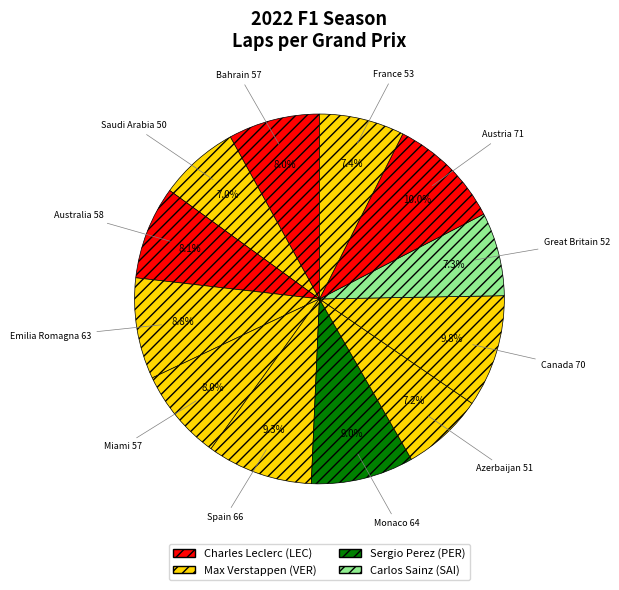

How many segments does this pie chart have?

12